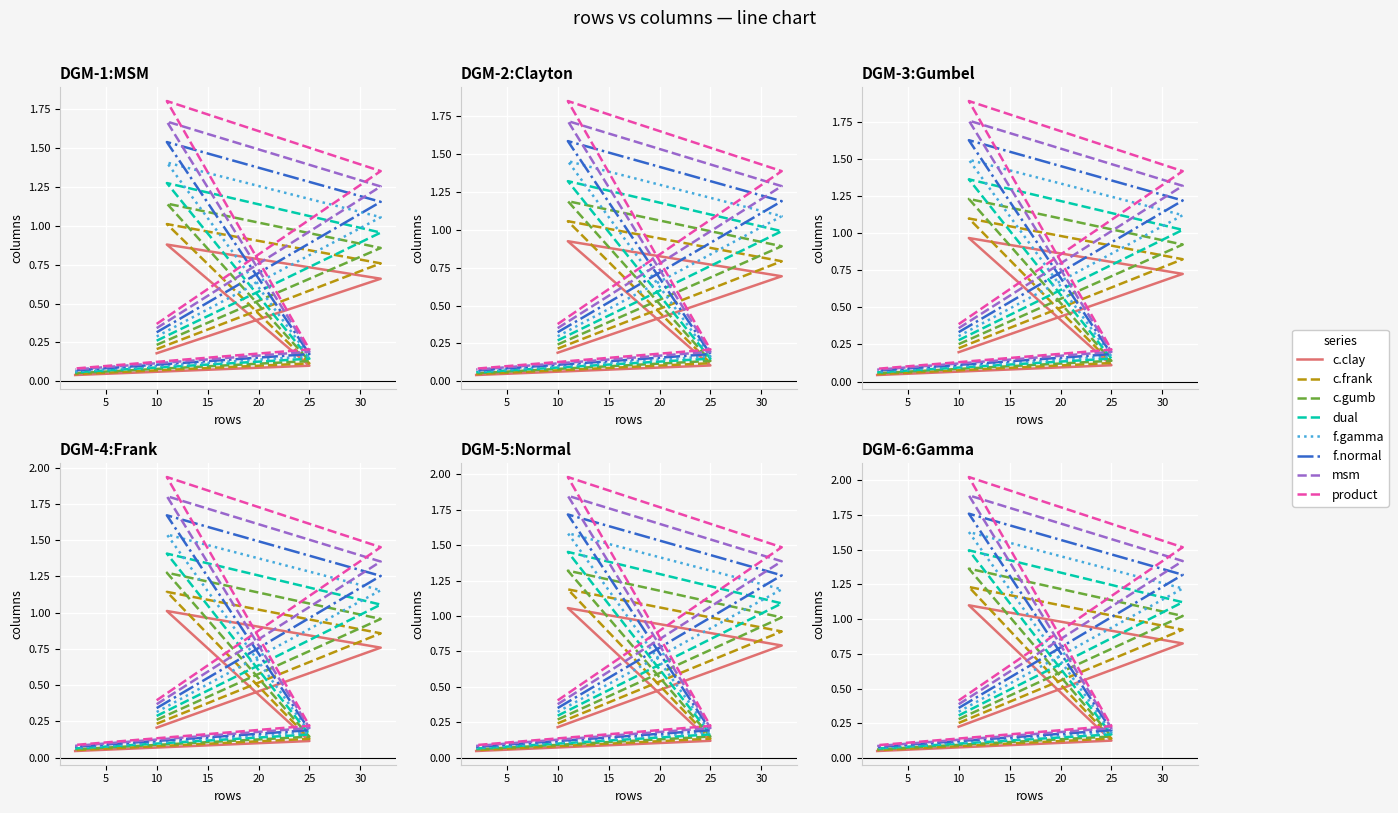

Rank the categories by value from lowest to highest.

2, 25, 10, 32, 11